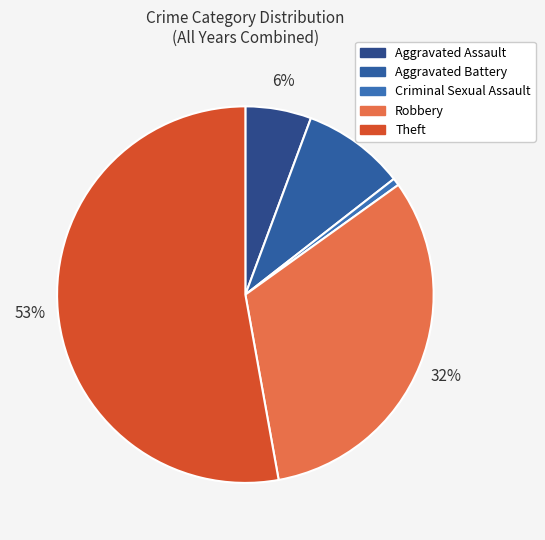

How many slices are in this pie chart?

5